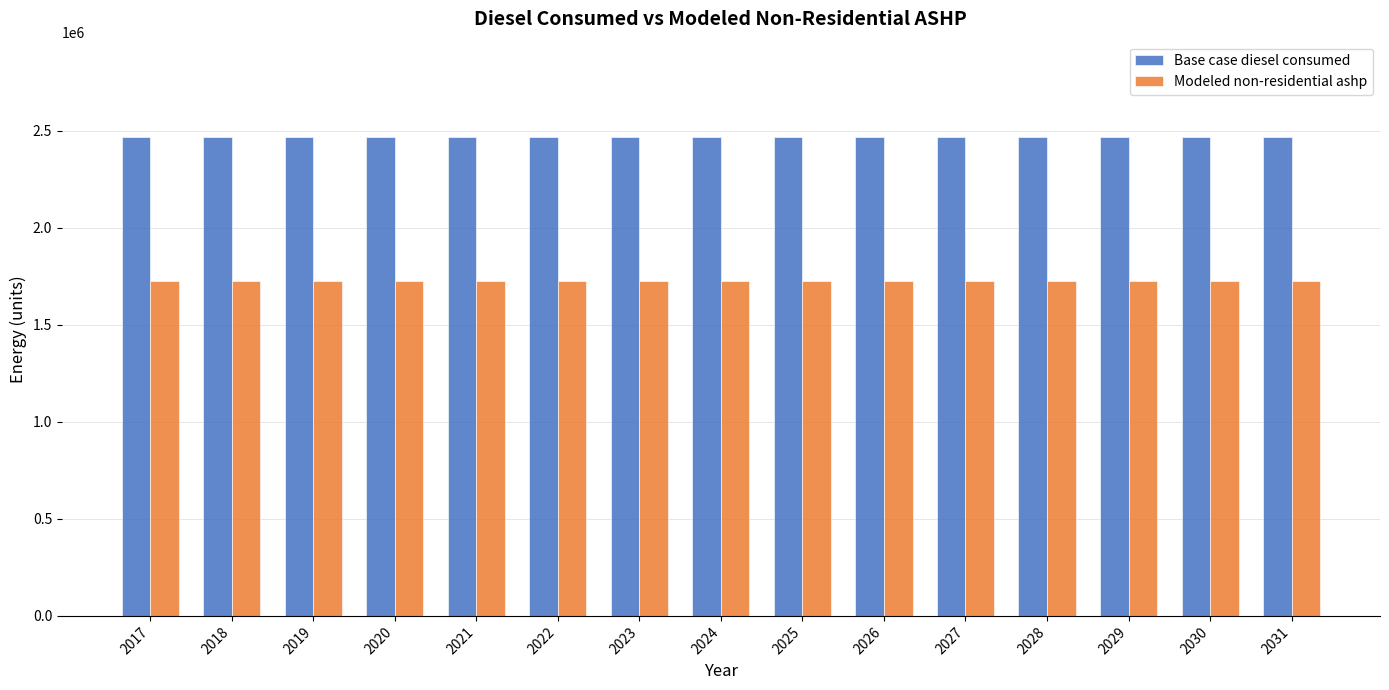

Reading right to left, extract all data points from this chart.

Base case diesel consumed: 2466350.1	2466350.1	2466350.1	2466350.1	2466350.1	2466350.1	2466350.1	2466350.1	2466350.1	2466350.1	2466350.1	2466350.1	2466350.1	2466350.1	2466350.1
Modeled non-residential ashp: 1726445.1	1726445.1	1726445.1	1726445.1	1726445.1	1726445.1	1726445.1	1726445.1	1726445.1	1726445.1	1726445.1	1726445.1	1726445.1	1726445.1	1726445.1